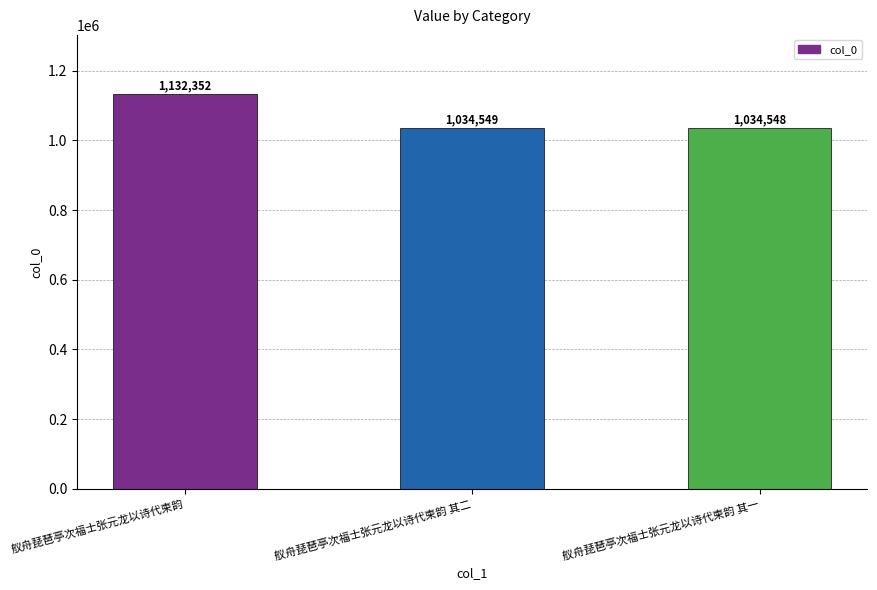

What is the average value?

1067150